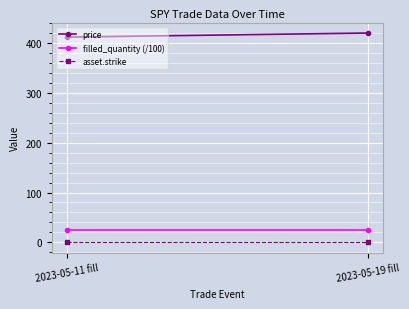

Which series has the largest total across all categories?

price